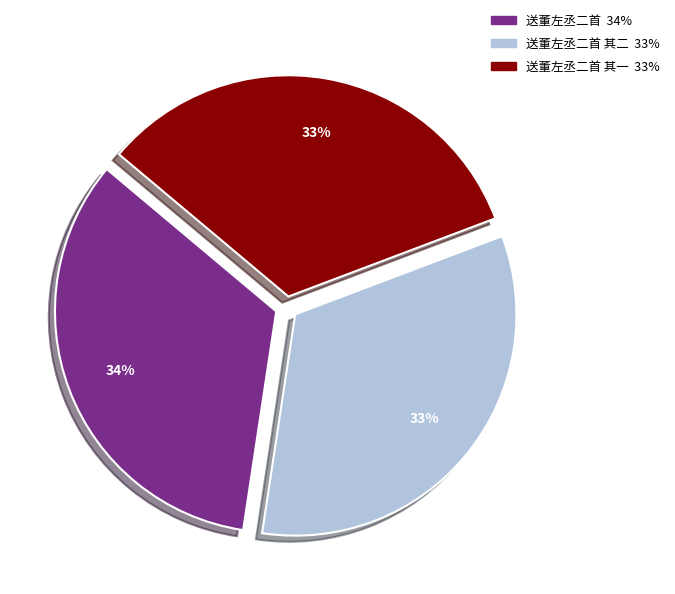

Does any single category account for the majority?

No